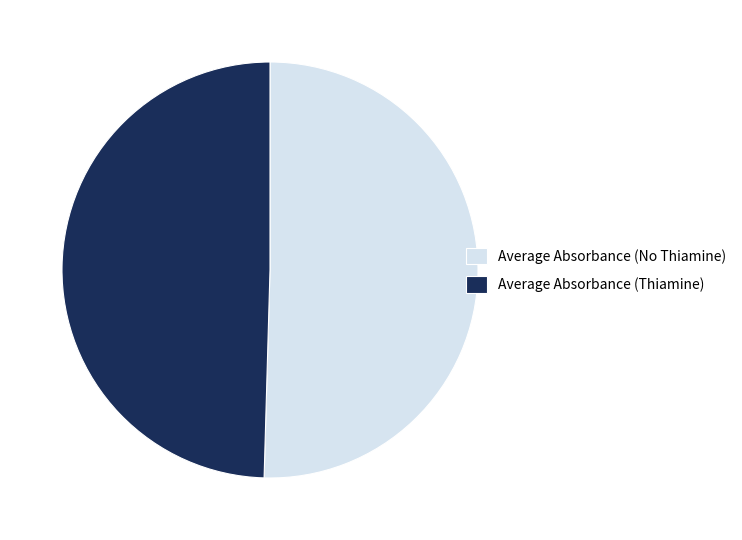

Combined, do Average Absorbance (Thiamine) and Average Absorbance (No Thiamine) account for over 50%?

Yes